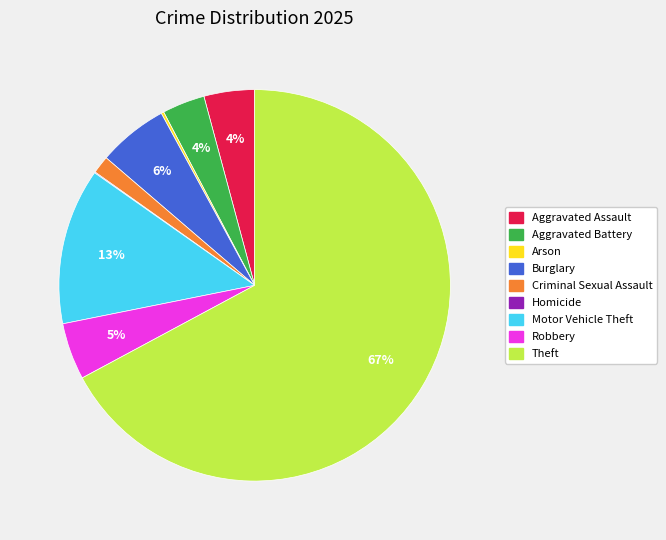

Is there a majority slice in this chart?

Yes